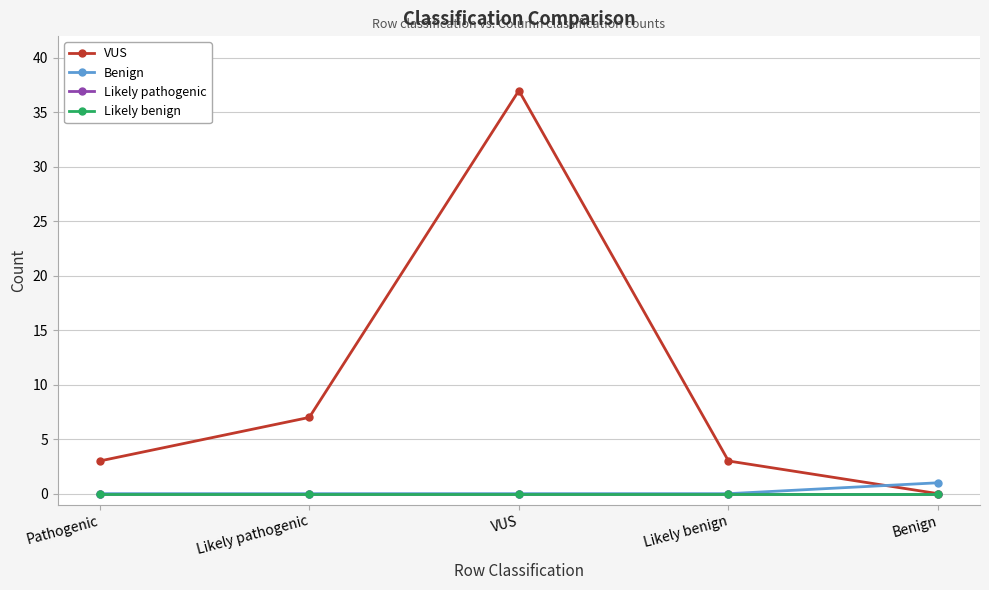

How many times do Benign and VUS cross each other?

1